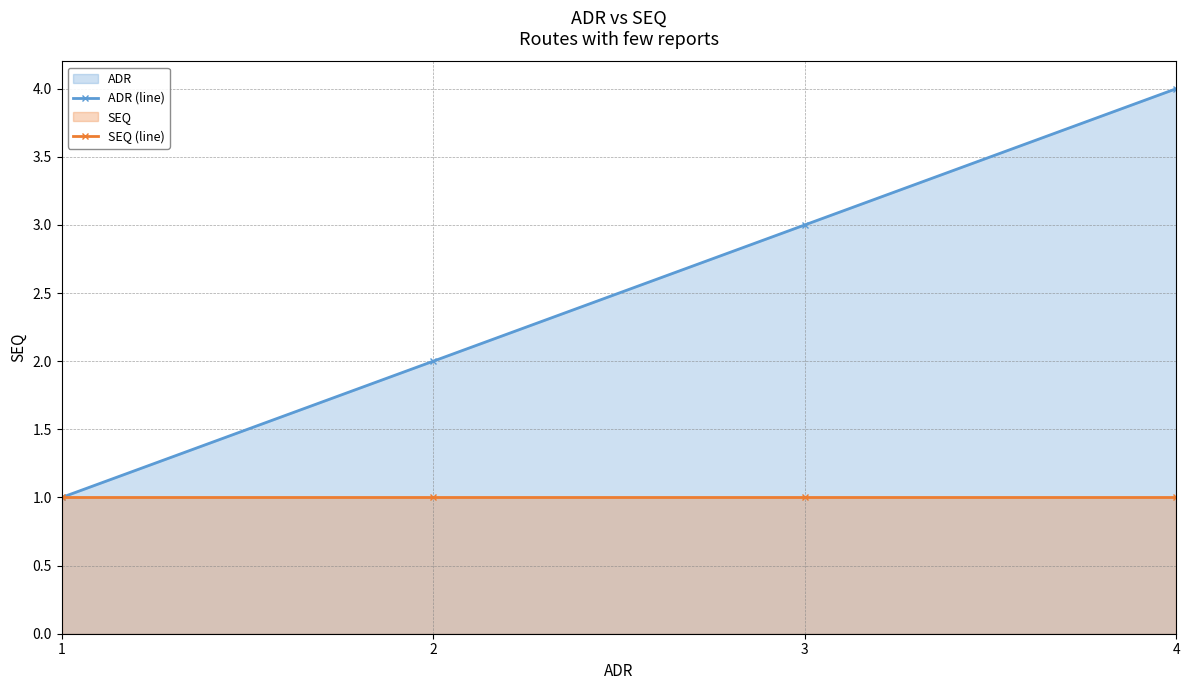

Which series changed the most between 2 and 4?

ADR (line)